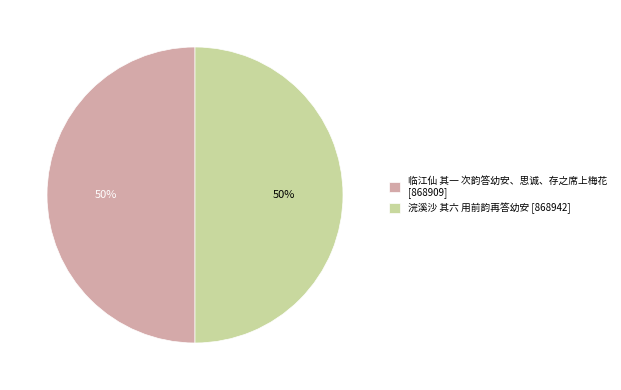

Do 浣溪沙 其六 用前韵再答幼安 [868942] and 临江仙 其一 次韵答幼安、思诚、存之席上梅花 [868909] together represent more than half of the pie?

Yes